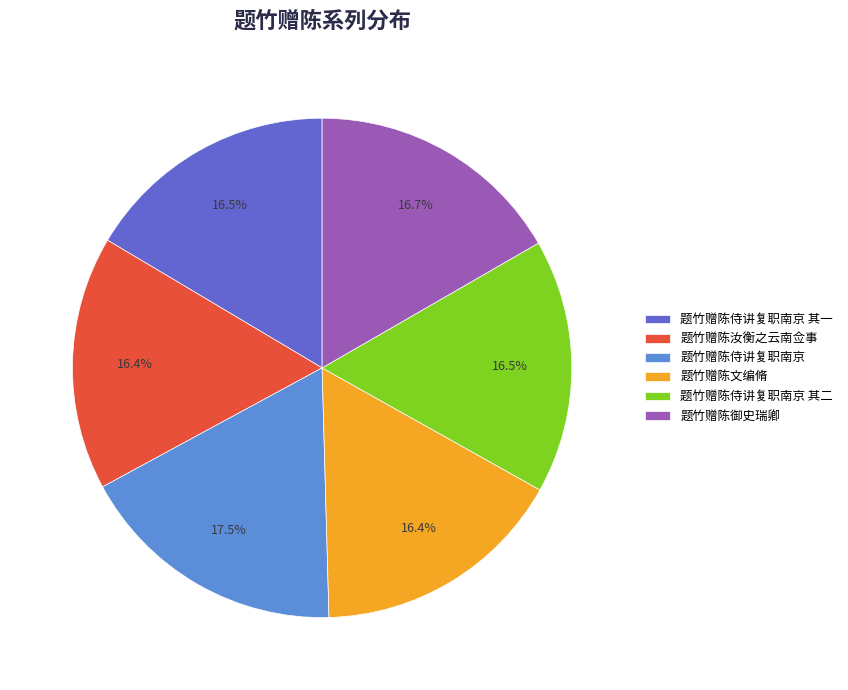

To the nearest percent, what is the average slice percentage?

17%